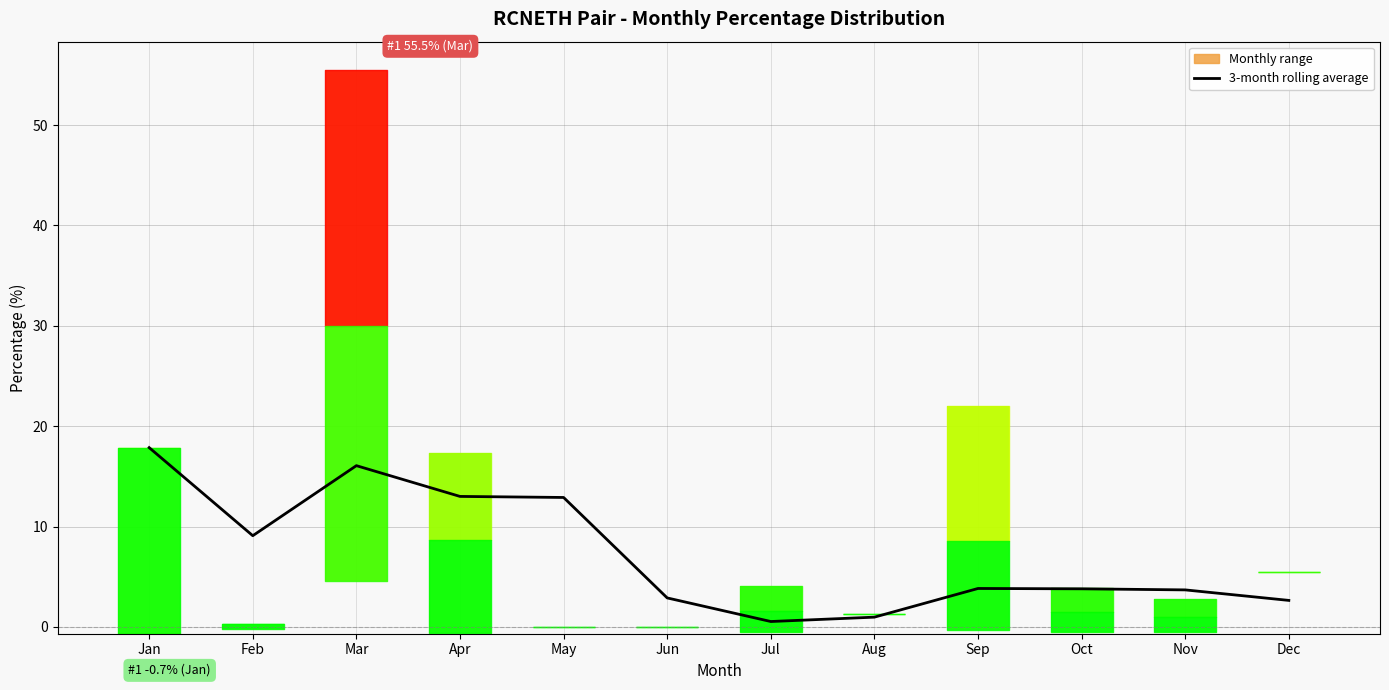

At which label is the value closest to 9?

Feb